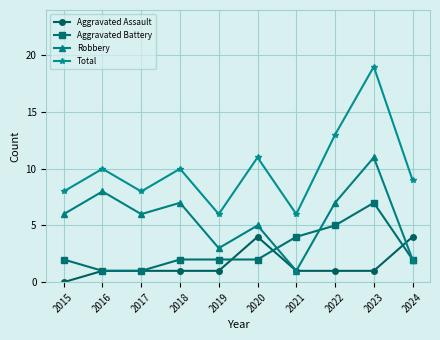

At which category does Total reach its first local peak?

2016